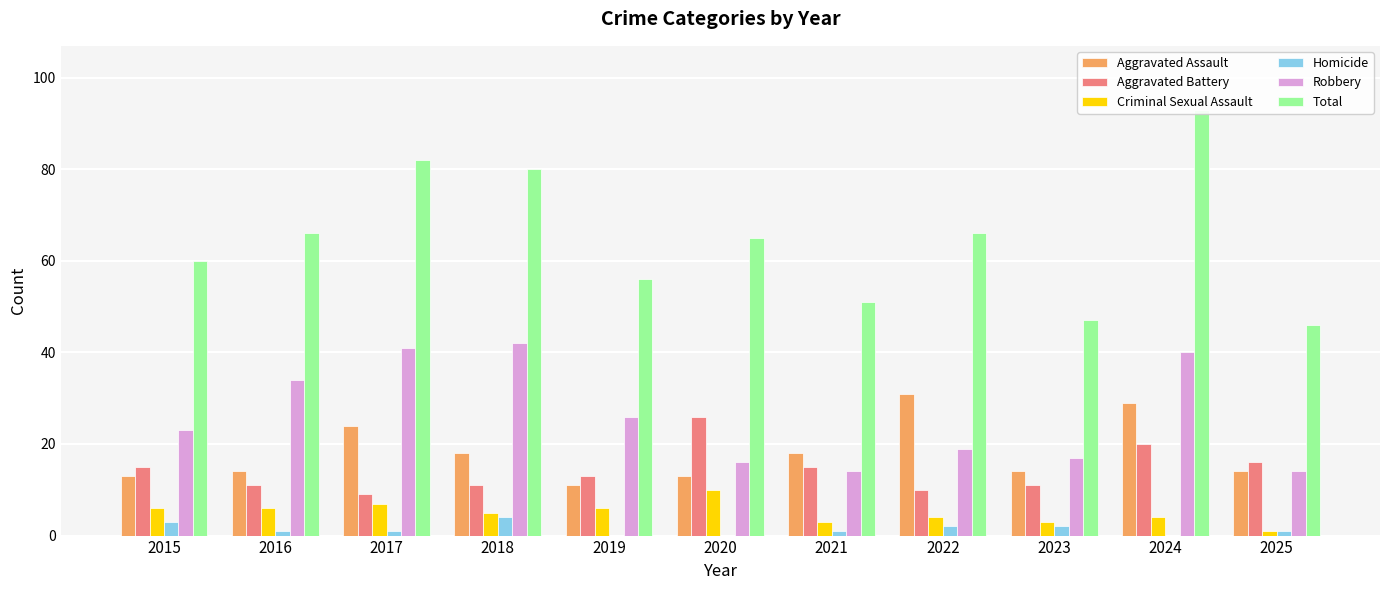

What is the total value across all series at 2018?

160